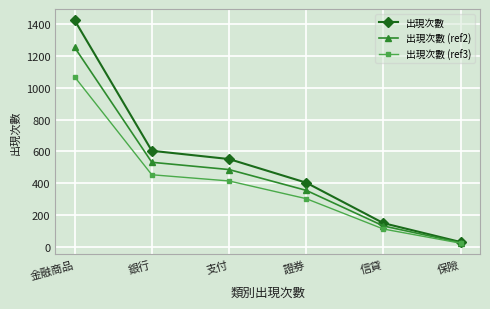

What is the spread (max minus min) of values at 支付?

138.0